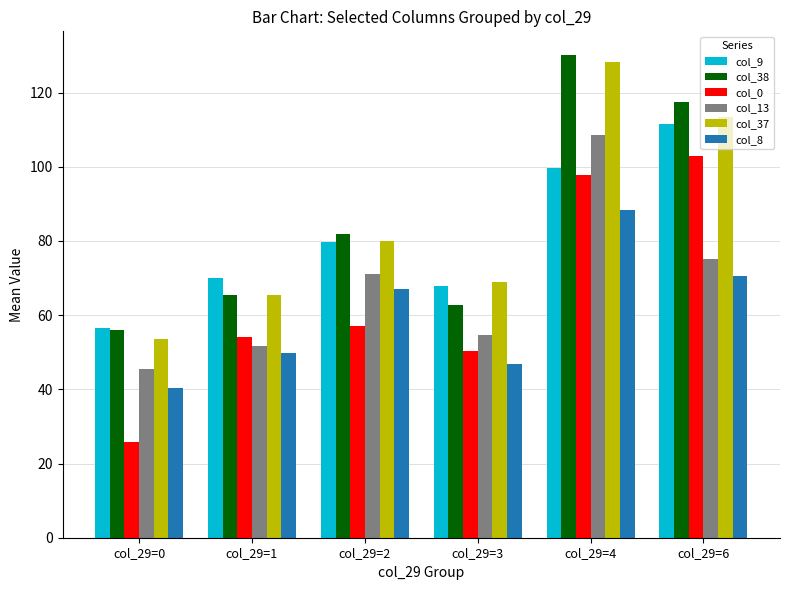

What are all the series names shown in the legend?

col_9, col_38, col_0, col_13, col_37, col_8